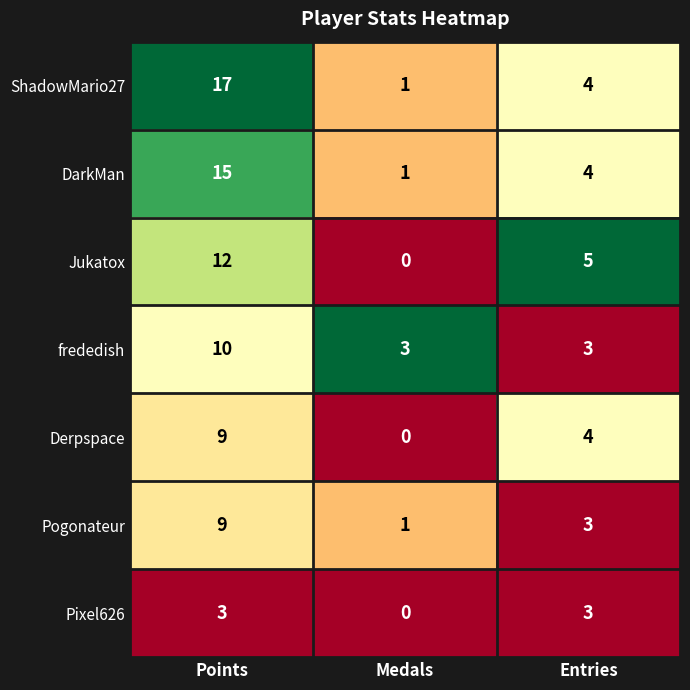

Reading left to right, extract all data points from this chart.

ShadowMario27: Points=17	Medals=1	Entries=4
DarkMan: Points=15	Medals=1	Entries=4
Jukatox: Points=12	Medals=0	Entries=5
frededish: Points=10	Medals=3	Entries=3
Derpspace: Points=9	Medals=0	Entries=4
Pogonateur: Points=9	Medals=1	Entries=3
Pixel626: Points=3	Medals=0	Entries=3